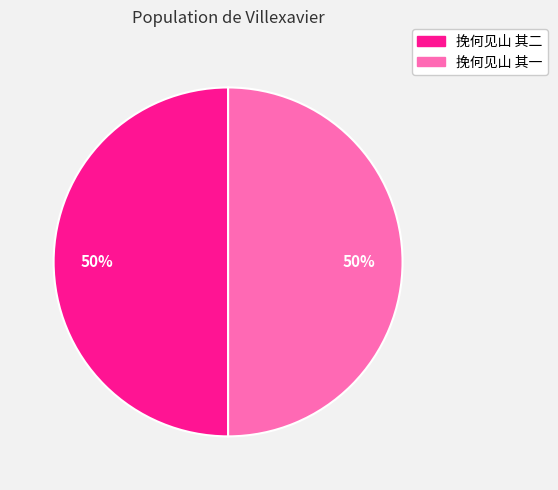

Count the number of slices in the pie.

2